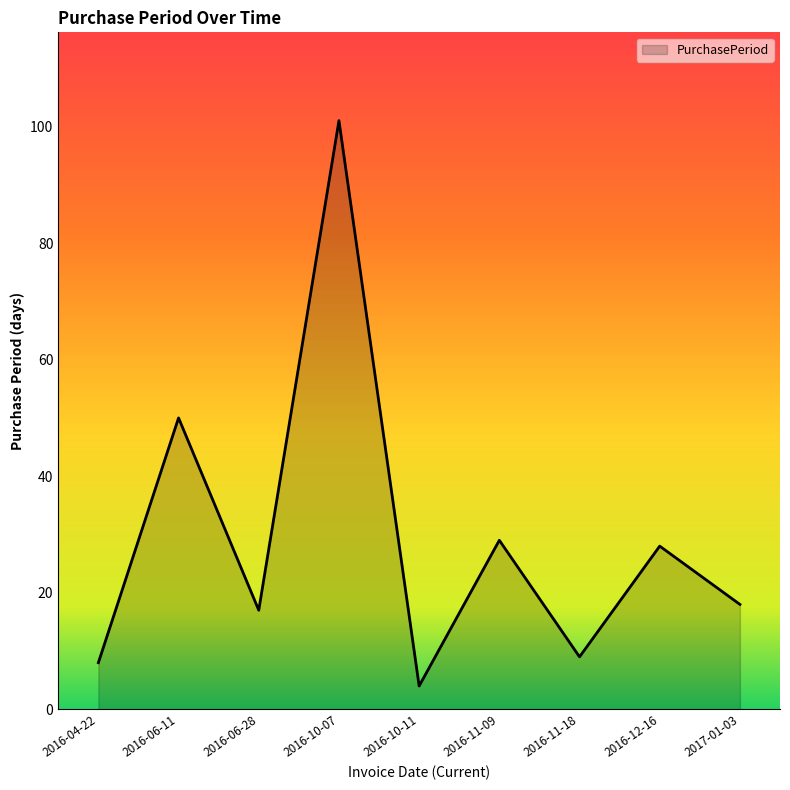

Reading right to left, extract all data points from this chart.

18	28	9	29	4	101	17	50	8